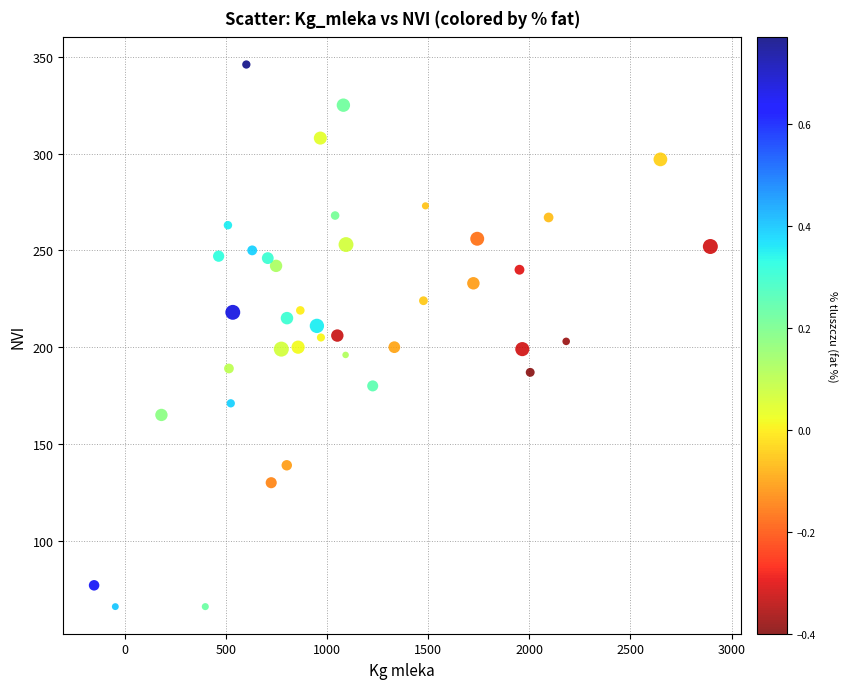

How many points are shown in the scatter plot?

40